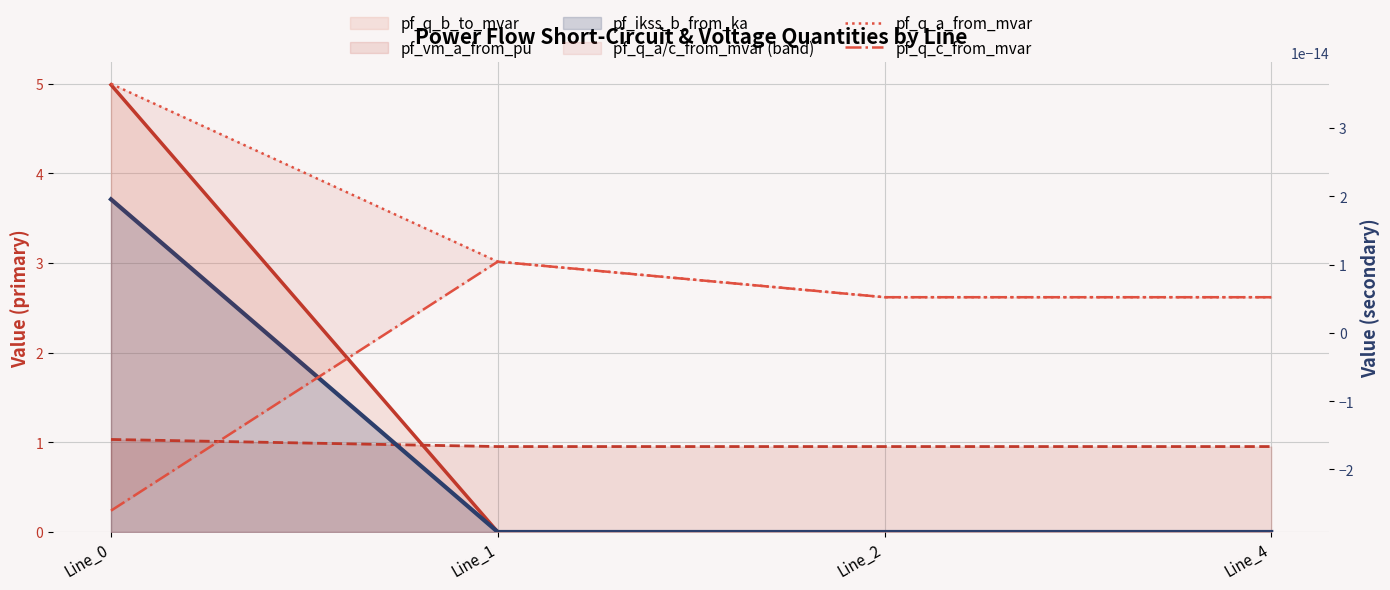

Where is pf_q_a_from_mvar nearest to the value 0?

Line_4